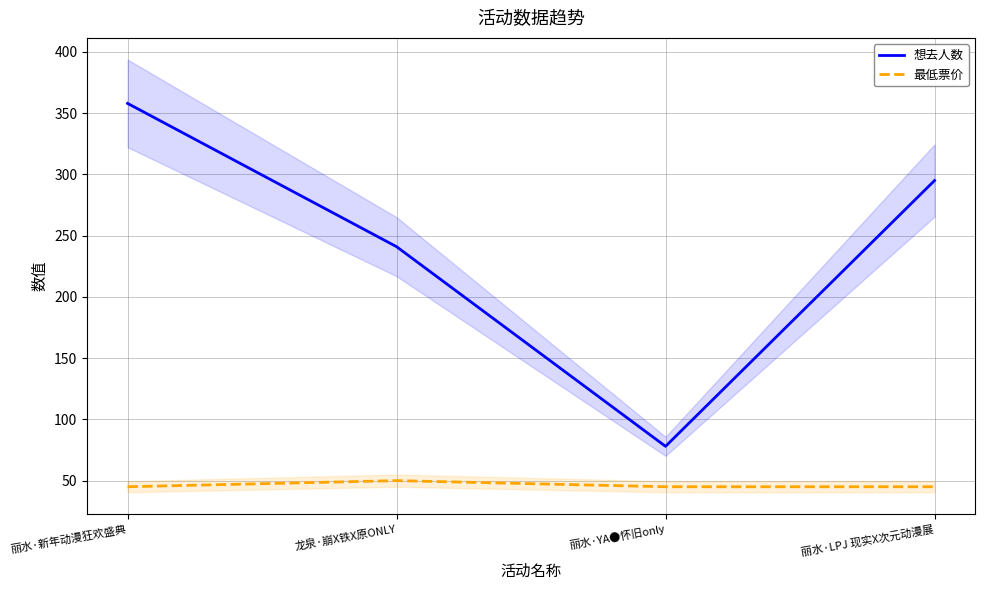

Rank the series by their average value, from highest to lowest.

想去人数, 最低票价